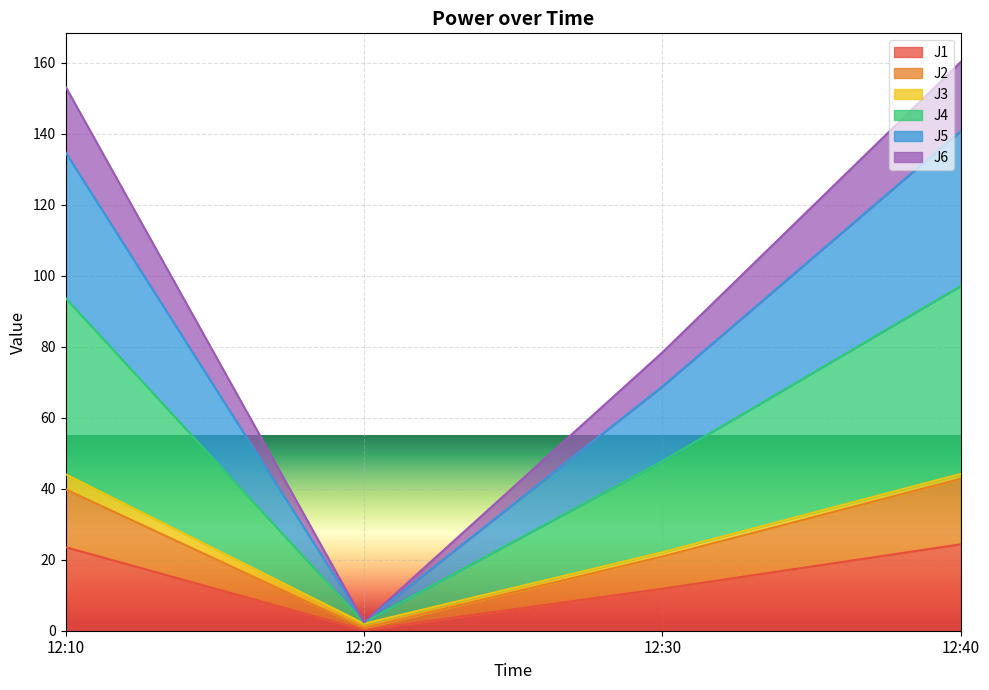

The J4 series shows 50.9 at 12:40. True or false?

False